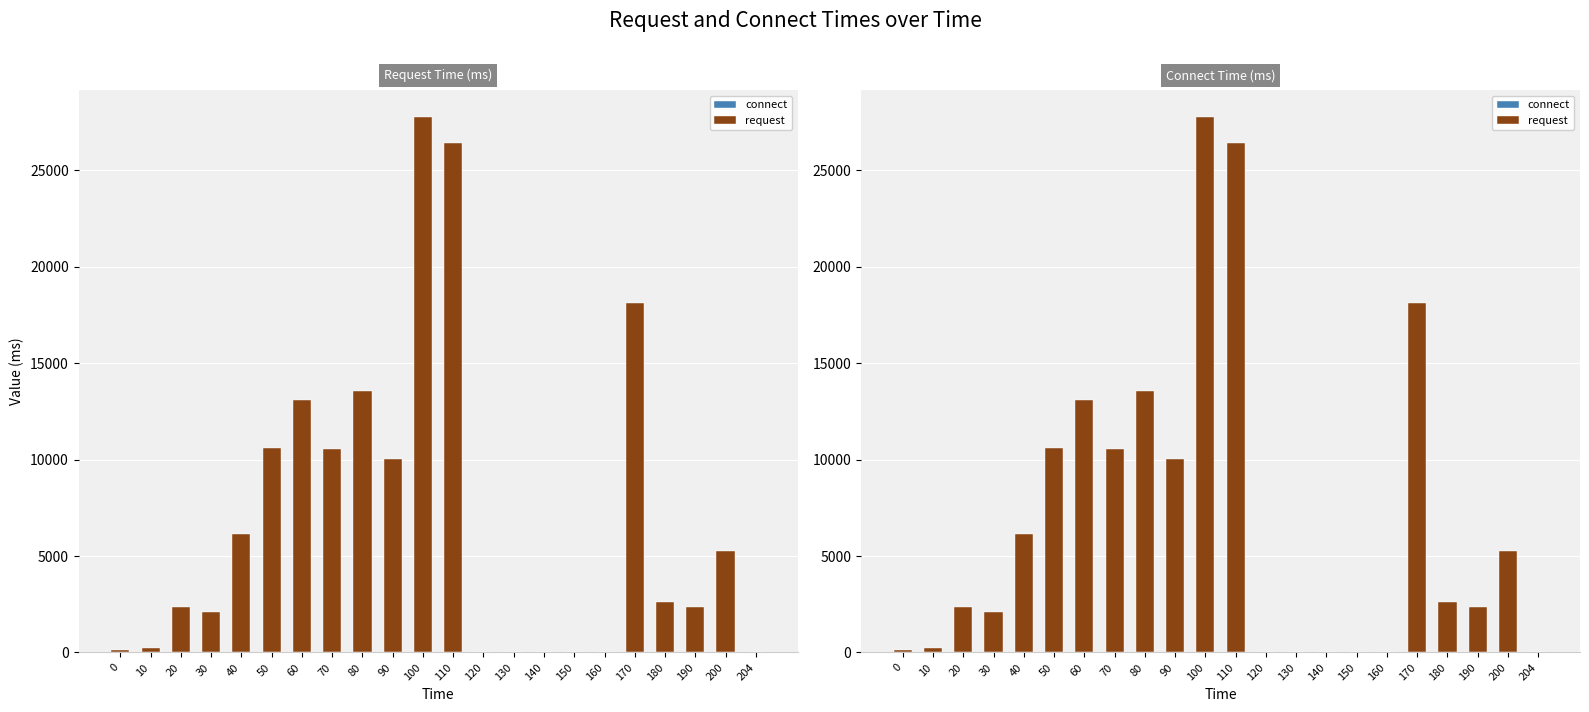

Rank the categories by connect value from lowest to highest.

110, 120, 130, 140, 150, 160, 170, 180, 190, 200, 204, 10, 70, 80, 100, 60, 20, 90, 50, 40, 30, 0